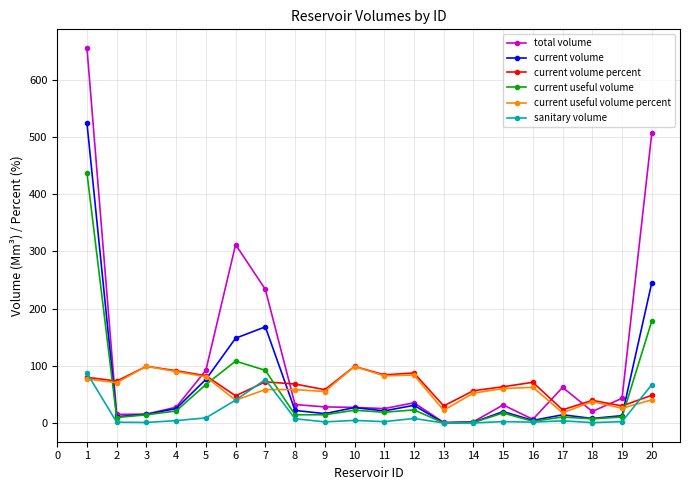

What is the maximum value for current volume?

523.8